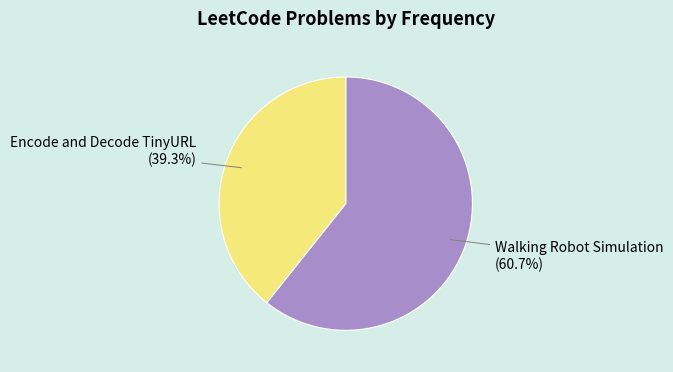

What is the largest slice in the pie chart?

Walking Robot Simulation